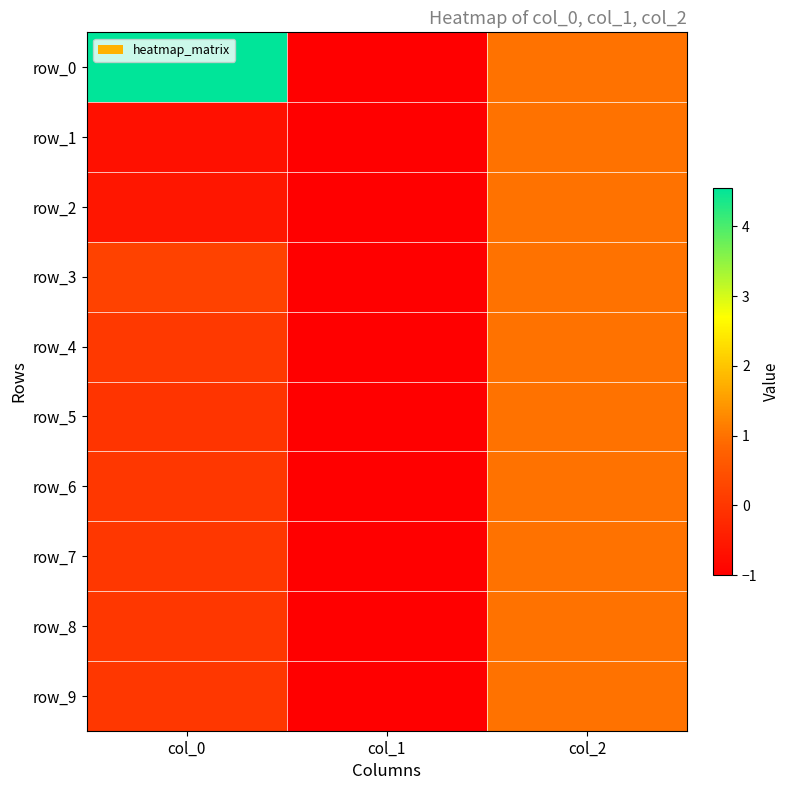

What is the average value of the row_0 series?

1.5